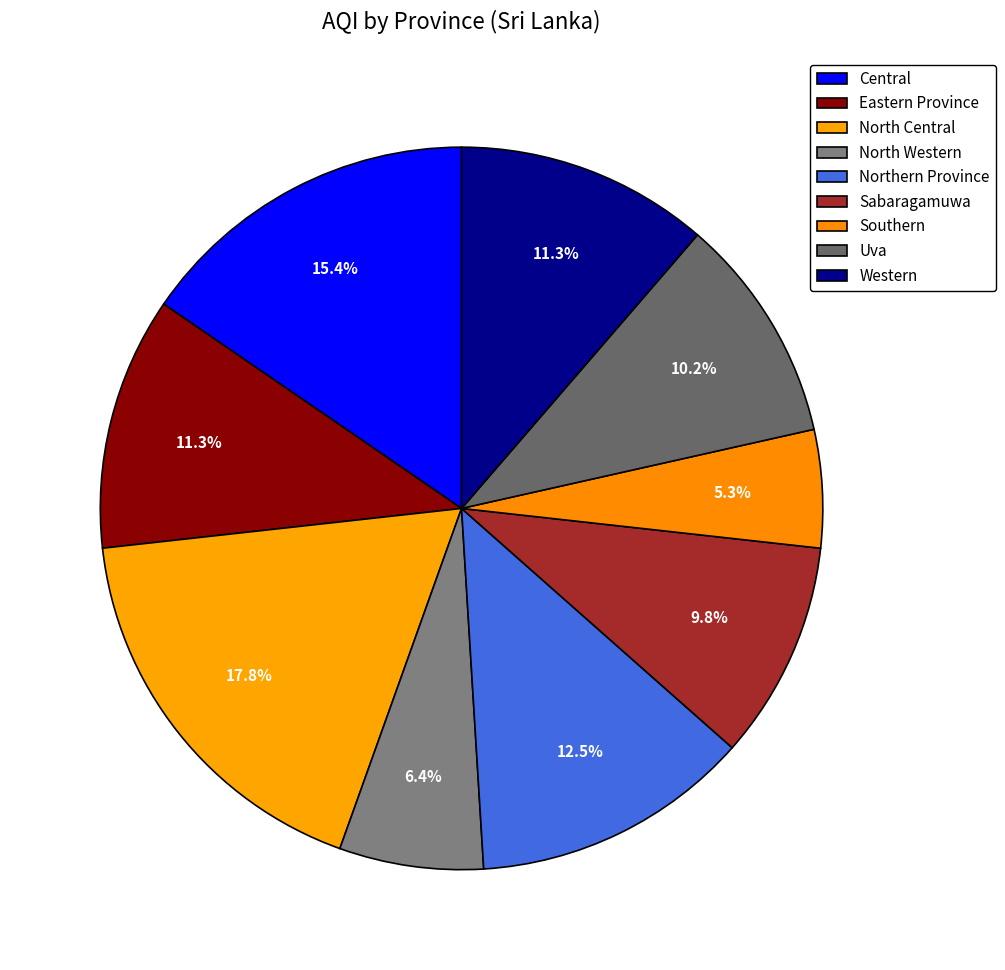

Between Western and Northern Province, which is larger?

Northern Province